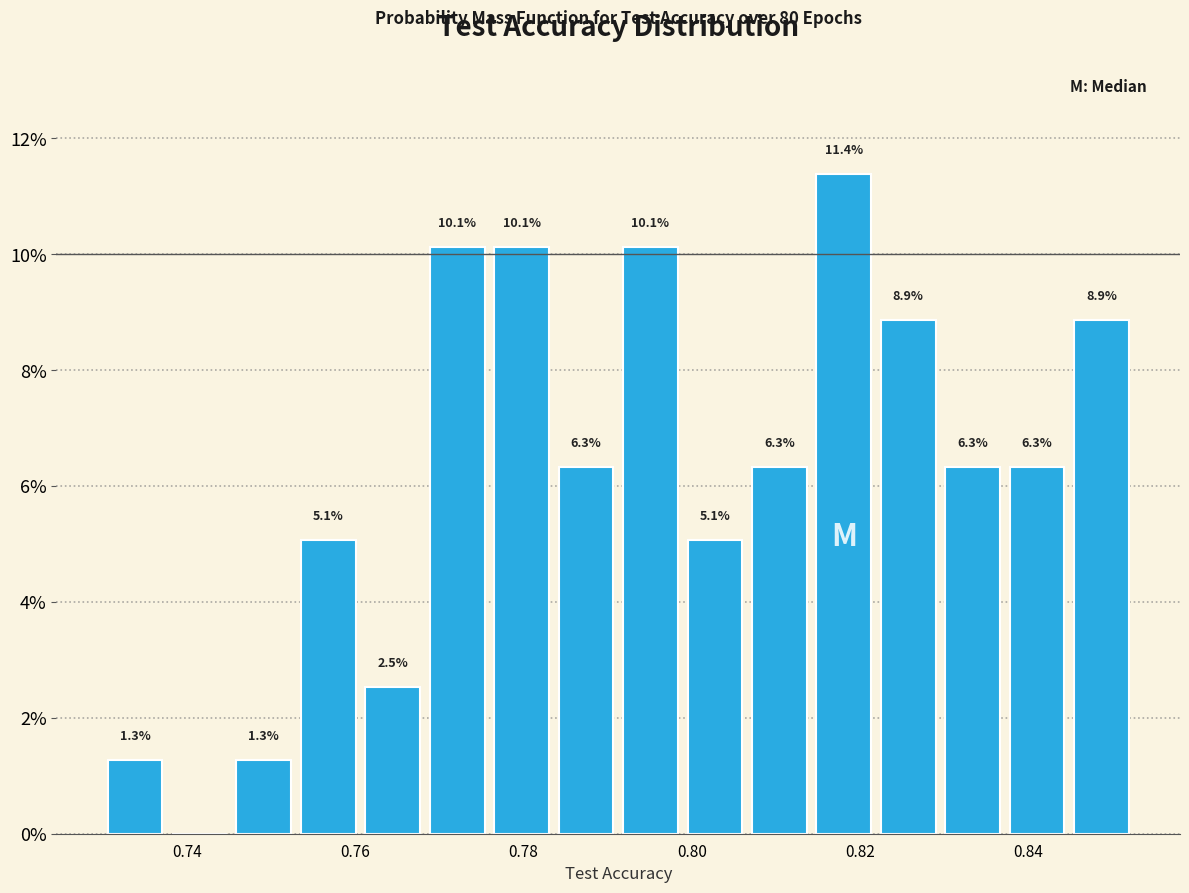

Around what value on the x-axis is the tallest bar? Give the approximate position of its centre, as read against the axis.

0.818